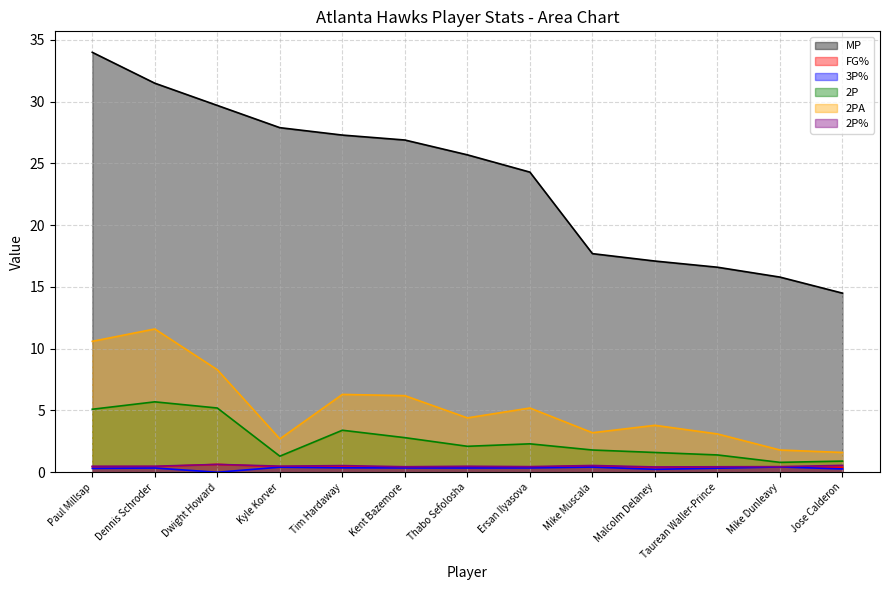

What is the difference between the highest and lowest values at Dwight Howard?

29.7